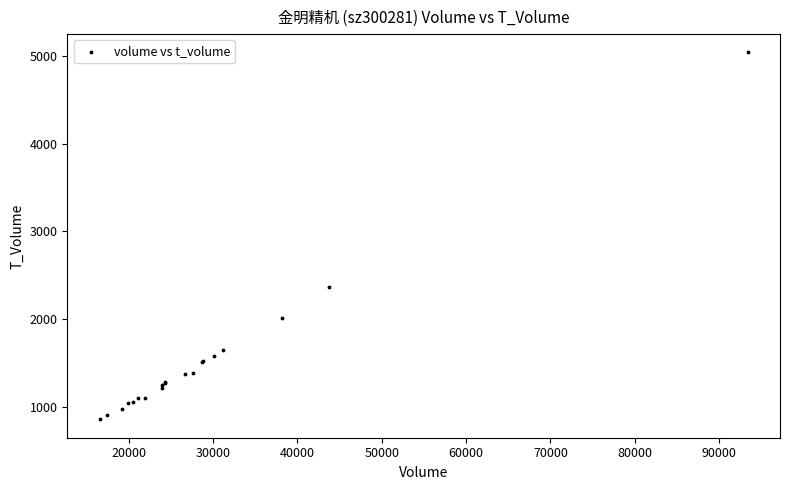

What Y value in the scatter plot is closest to 2947?

2369